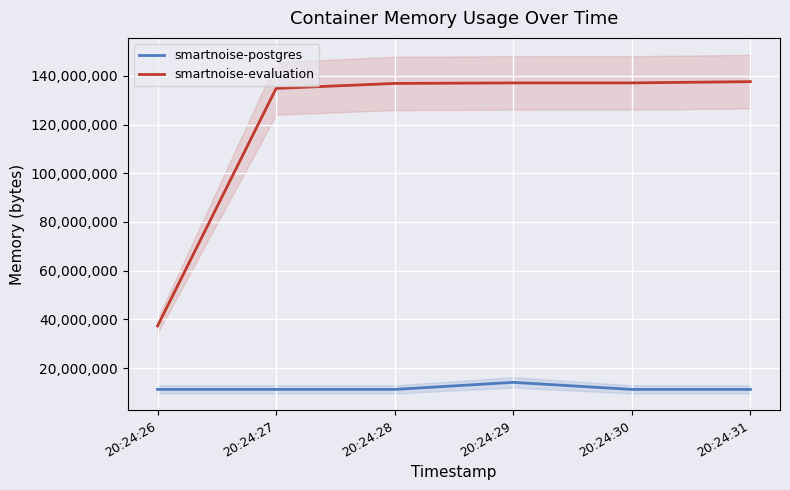

Is this an area chart (filled region under the line)?

No